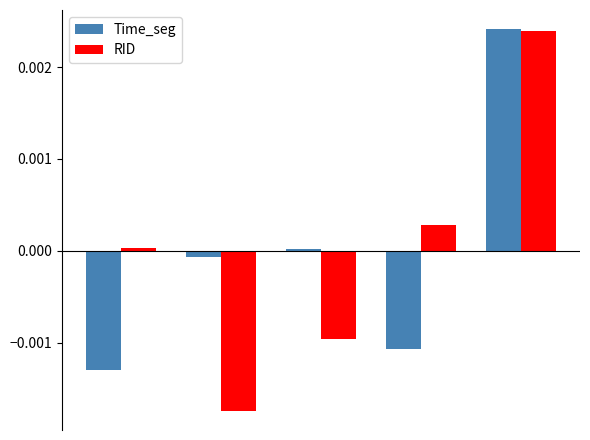

Are the bars horizontal?

No